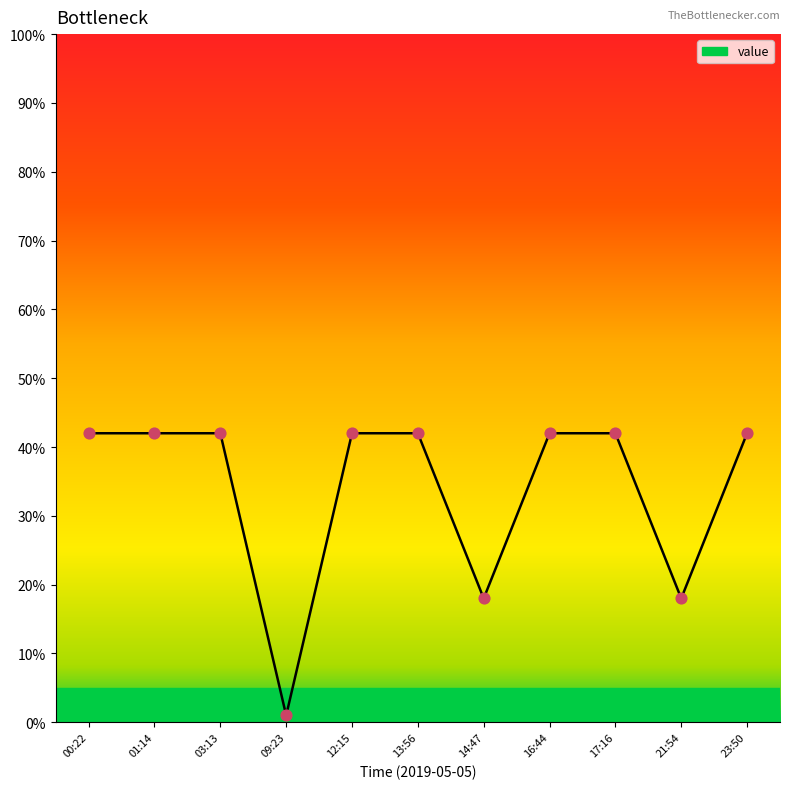

Between 16:44 and 21:54, which is larger?

16:44